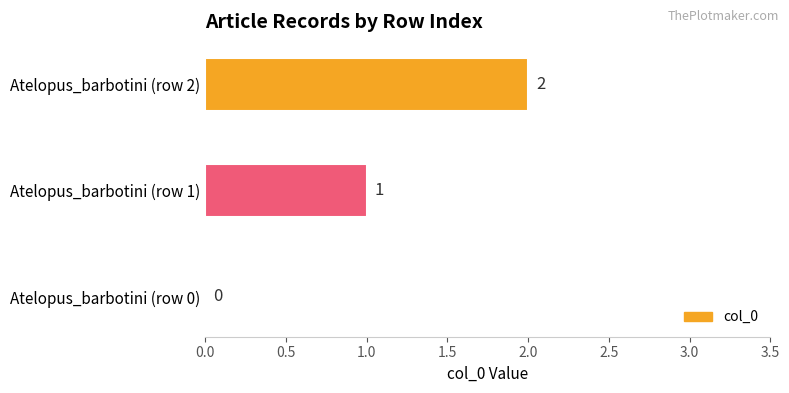

The chart shows a value of 1 at Atelopus_barbotini (row 0). True or false?

False